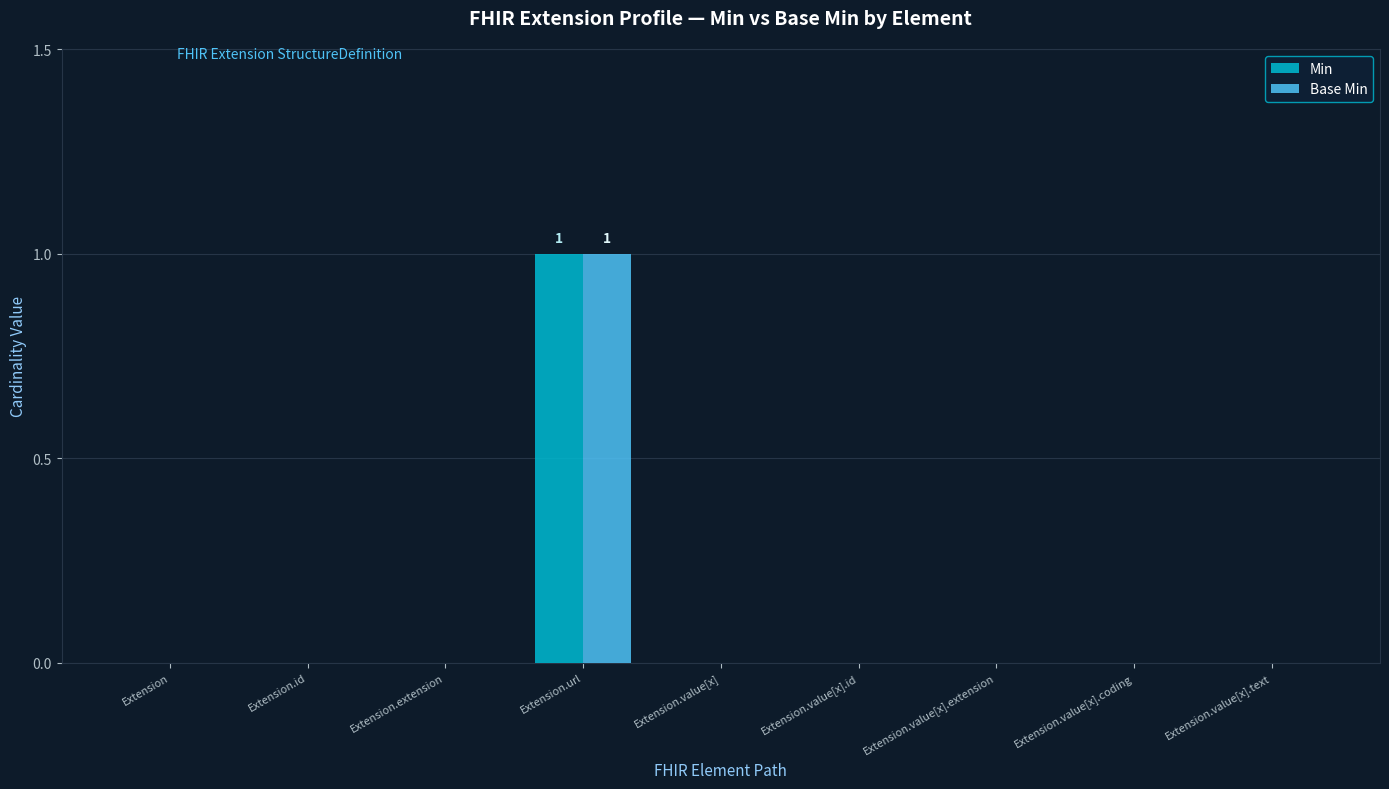

At which category is the sum across all series the highest?

Extension.url